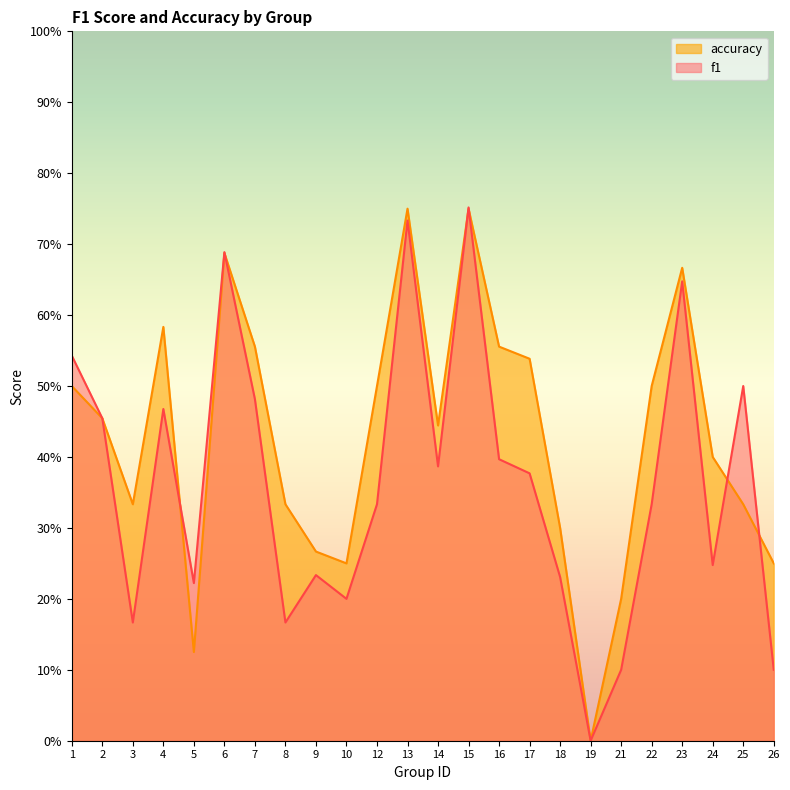

True or false: accuracy and f1 intersect in this chart.

True